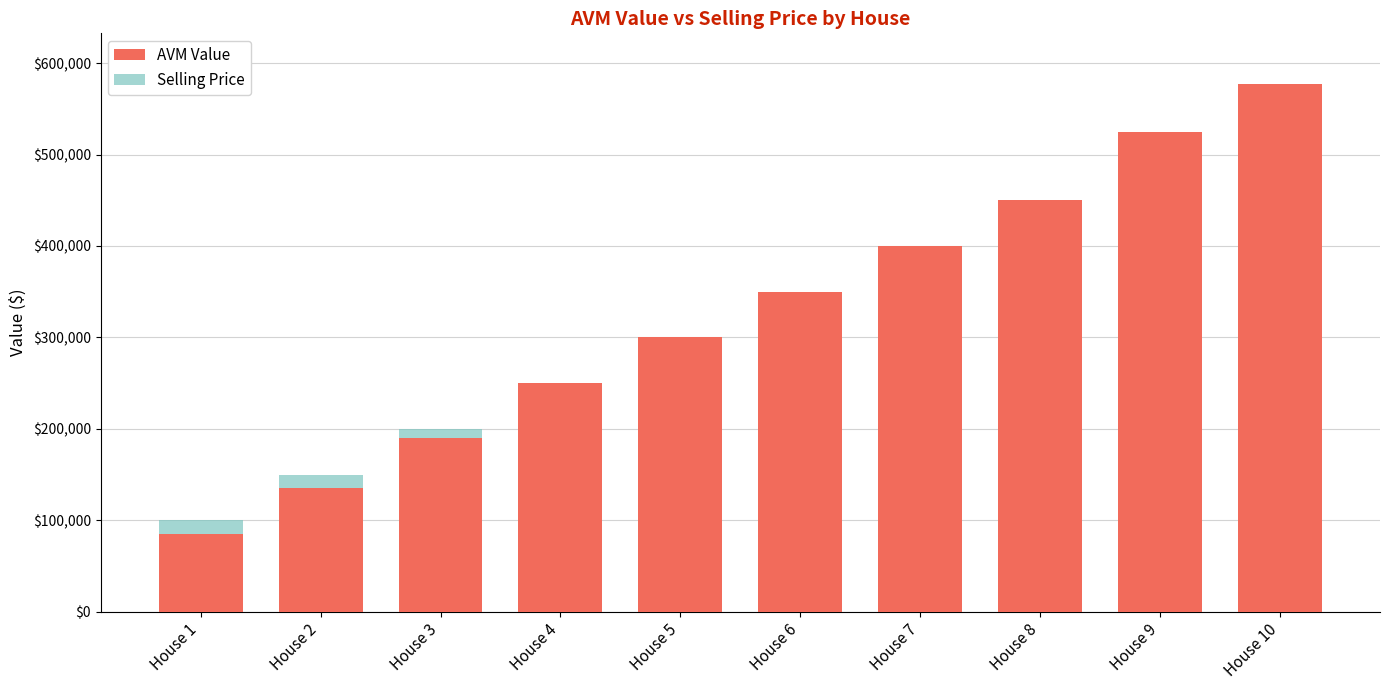

At which label is Selling Price closest to 325000?

House 5